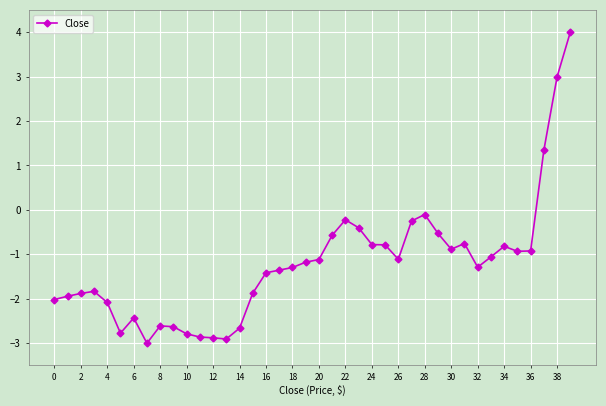

How many values are above zero?

3